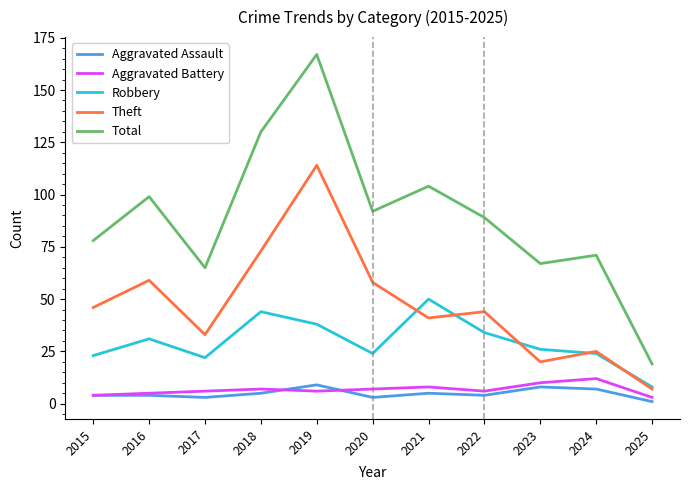

Which series has the largest range (max minus min)?

Total